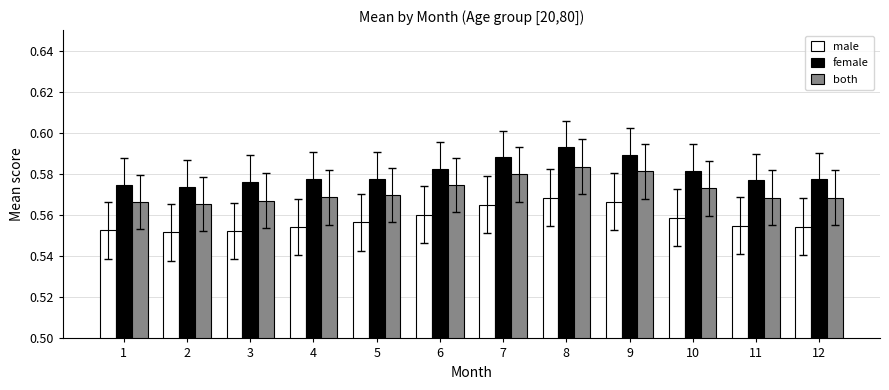

At which category is the sum across all series the highest?

8